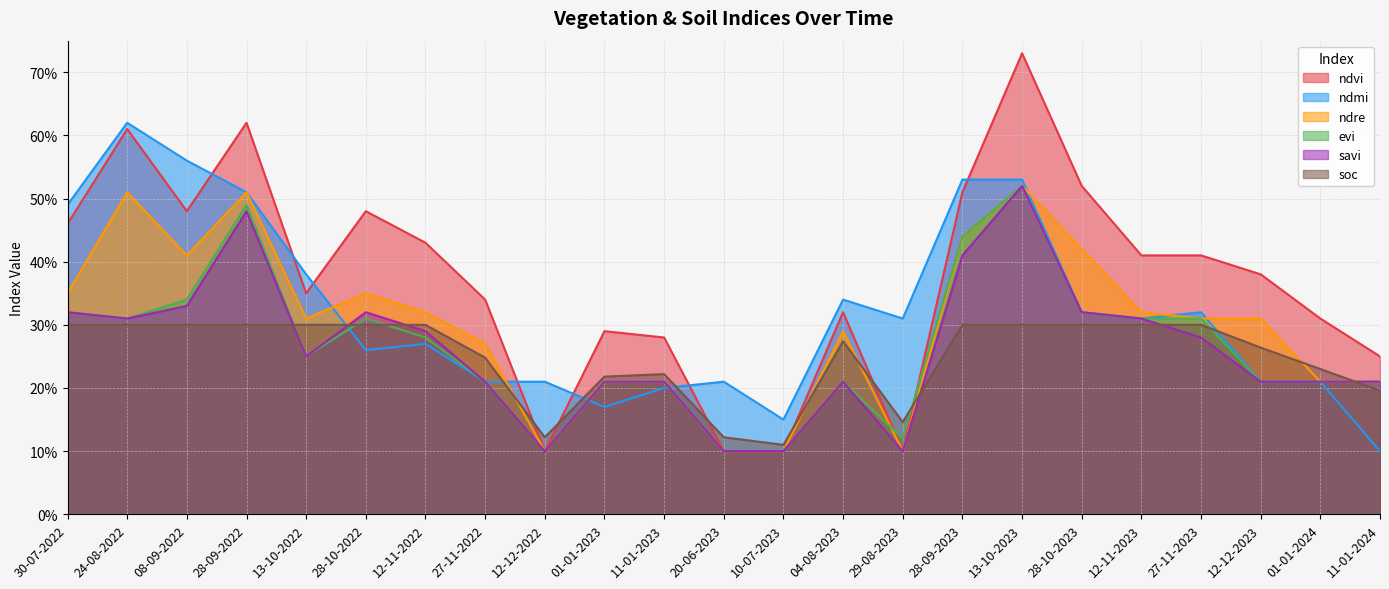

Is it true that ndre equals 0.9 at 13-10-2023?

False